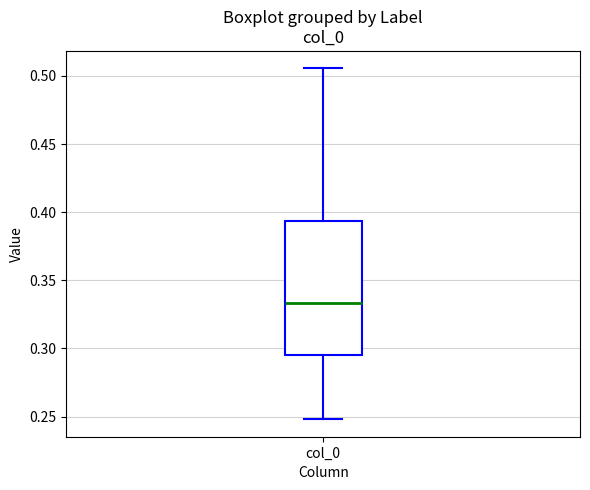

Where is the upper edge of the box for col_0 on the y-axis? The values are not printed on the chart, so give them approximately, as read against the axis.

0.395